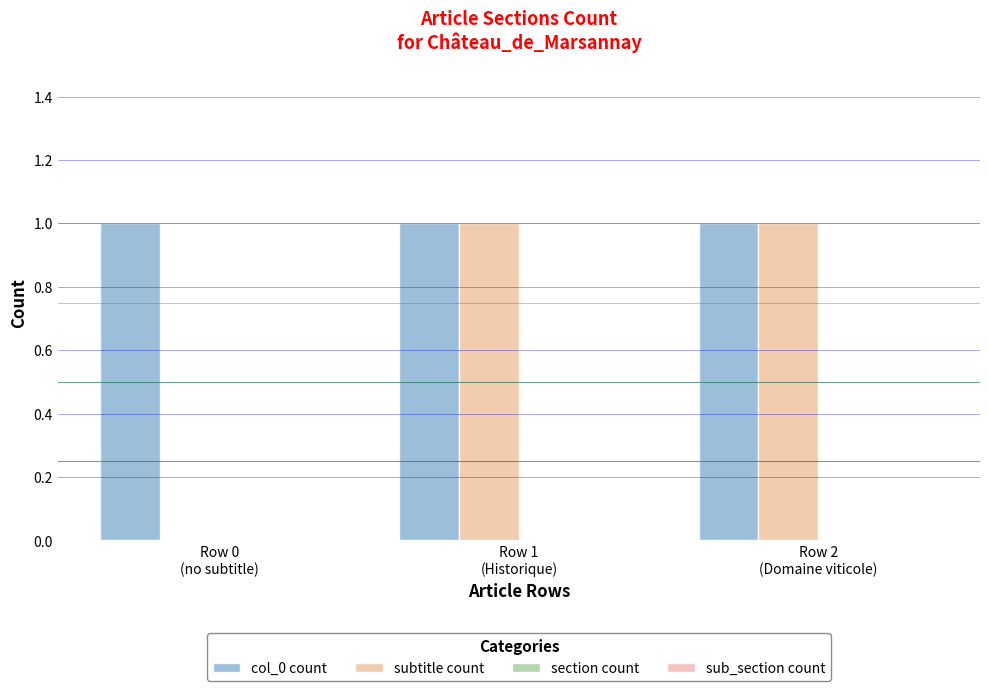

Does the chart contain stacked bars?

No